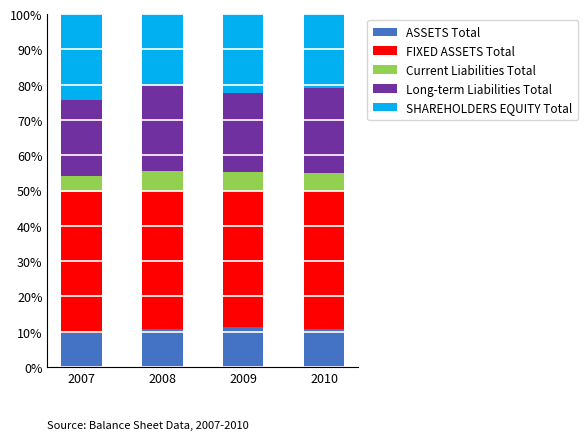

What is the sum of the ASSETS Total values at 2009 and 2010?

22.0